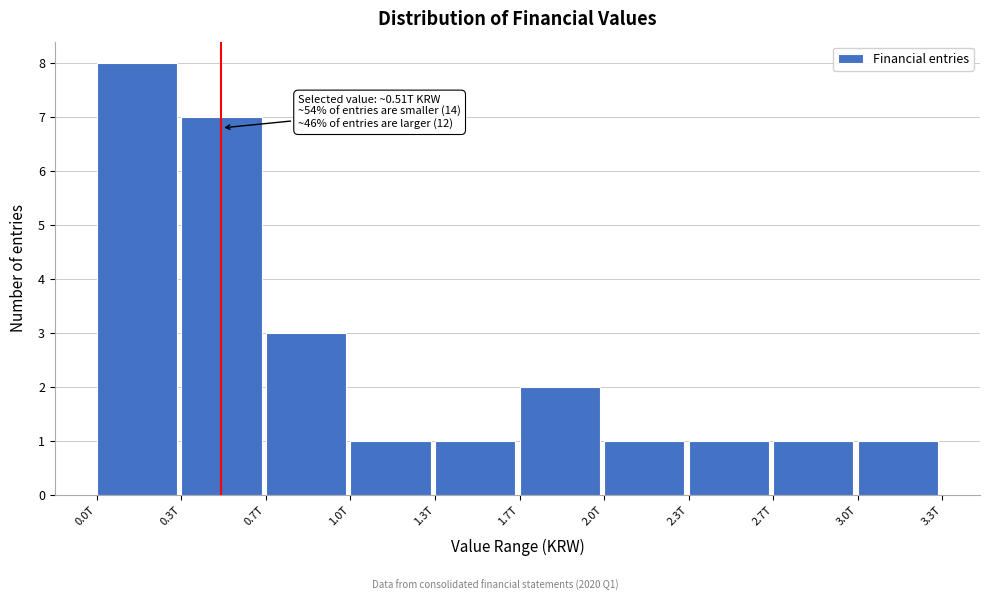

Reading right to left, what are all the values shown in this chart?

3.0T=1	2.7T=1	2.3T=1	2.0T=1	1.7T=2	1.3T=1	1.0T=1	0.7T=3	0.3T=7	0.0T=8